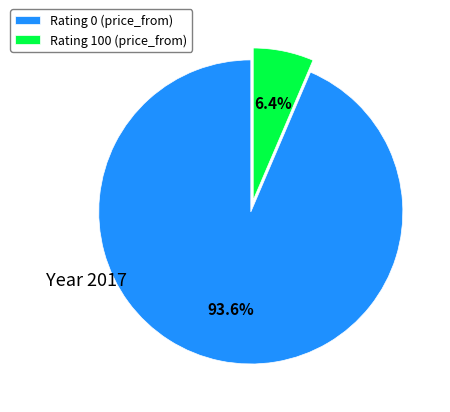

Does any single category account for the majority?

Yes